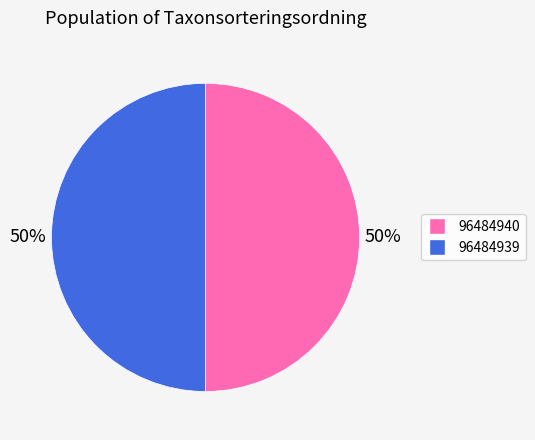

Count the number of slices in the pie.

2